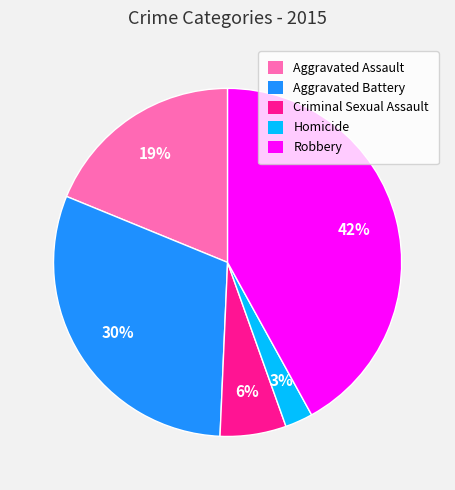

To the nearest percent, what percentage of the pie is Robbery?

42%